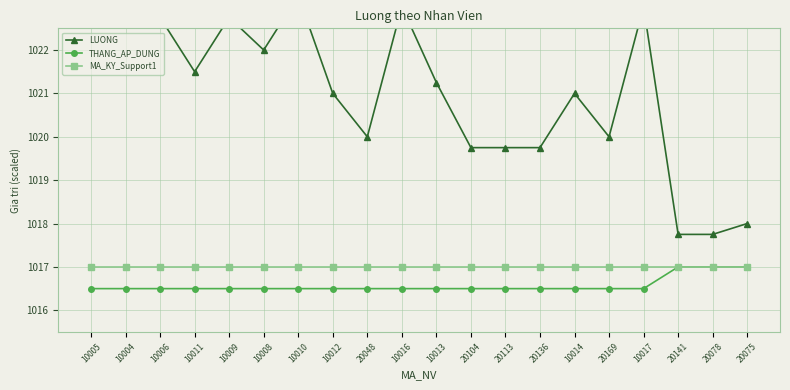

True or false: MA_KY_Support1 has a value of 1017.0 at 10010.

True